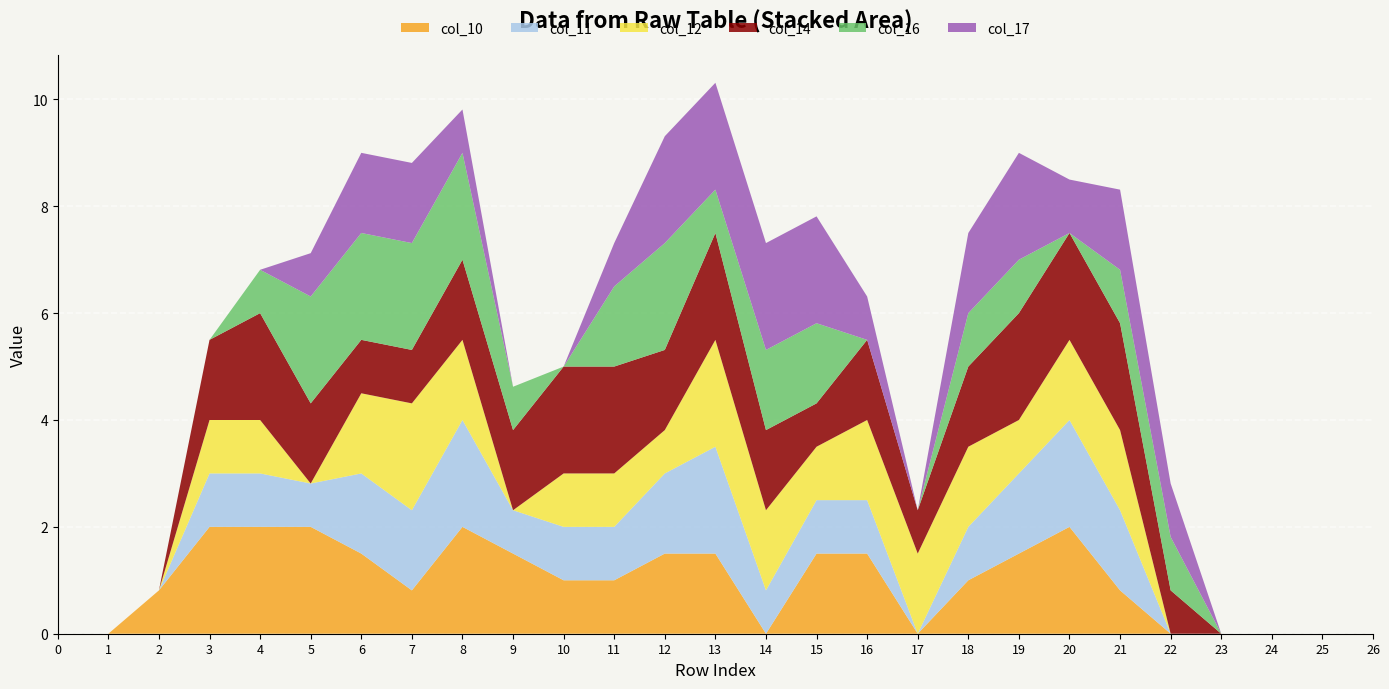

Reading left to right, list all the values displayed in this chart.

col_10: 0.0	0.0	0.8	2.0	2.0	2.0	1.5	0.8	2.0	1.5	1.0	1.0	1.5	1.5	0.0	1.5	1.5	0.0	1.0	1.5	2.0	0.8	0.0	0.0	0.0	0.0	0.0
col_11: 0.0	0.0	0.0	1.0	1.0	0.8	1.5	1.5	2.0	0.8	1.0	1.0	1.5	2.0	0.8	1.0	1.0	0.0	1.0	1.5	2.0	1.5	0.0	0.0	0.0	0.0	0.0
col_12: 0.0	0.0	0.0	1.0	1.0	0.0	1.5	2.0	1.5	0.0	1.0	1.0	0.8	2.0	1.5	1.0	1.5	1.5	1.5	1.0	1.5	1.5	0.0	0.0	0.0	0.0	0.0
col_14: 0.0	0.0	0.0	1.5	2.0	1.5	1.0	1.0	1.5	1.5	2.0	2.0	1.5	2.0	1.5	0.8	1.5	0.8	1.5	2.0	2.0	2.0	0.8	0.0	0.0	0.0	0.0
col_16: 0.0	0.0	0.0	0.0	0.8	2.0	2.0	2.0	2.0	0.8	0.0	1.5	2.0	0.8	1.5	1.5	0.0	0.0	1.0	1.0	0.0	1.0	1.0	0.0	0.0	0.0	0.0
col_17: 0.0	0.0	0.0	0.0	0.0	0.8	1.5	1.5	0.8	0.0	0.0	0.8	2.0	2.0	2.0	2.0	0.8	0.0	1.5	2.0	1.0	1.5	1.0	0.0	0.0	0.0	0.0